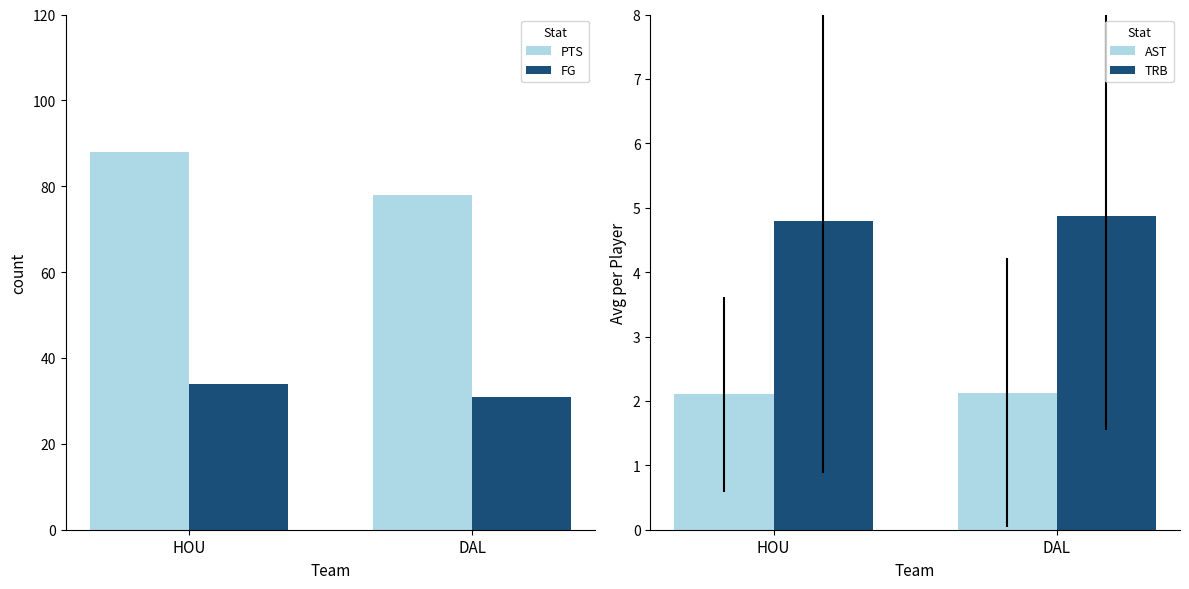

What is the difference between the highest and lowest values at HOU?

85.9